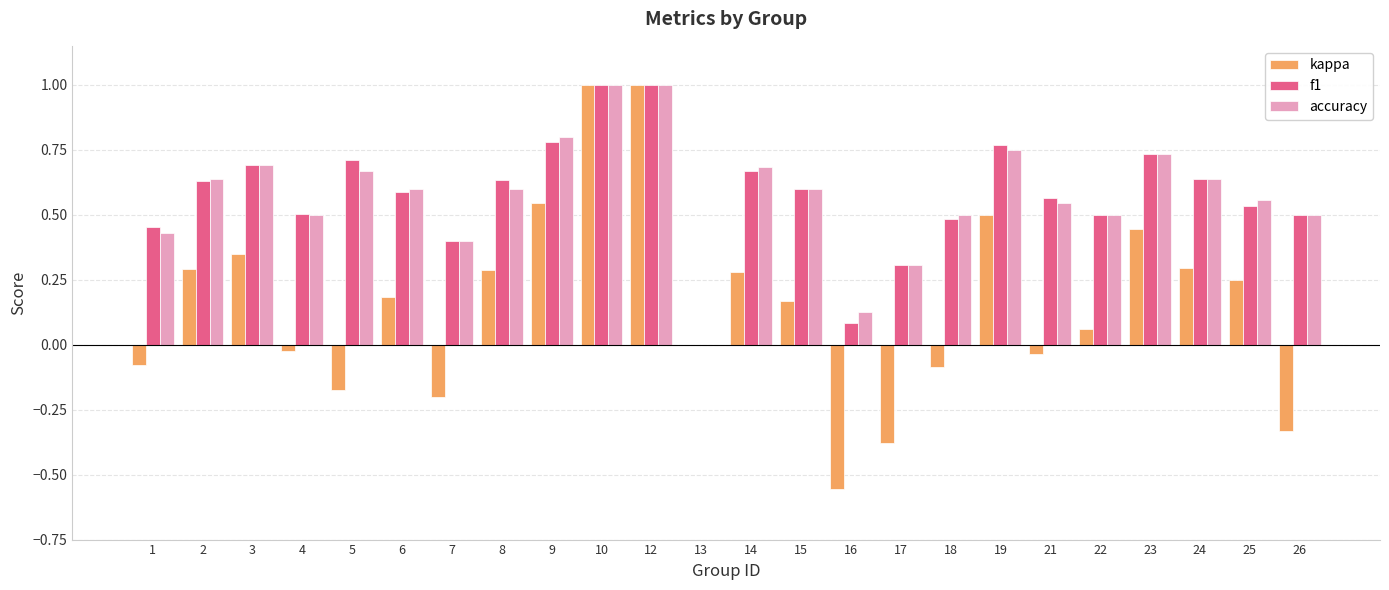

What is the sum of the f1 values at 12 and 1?

1.5